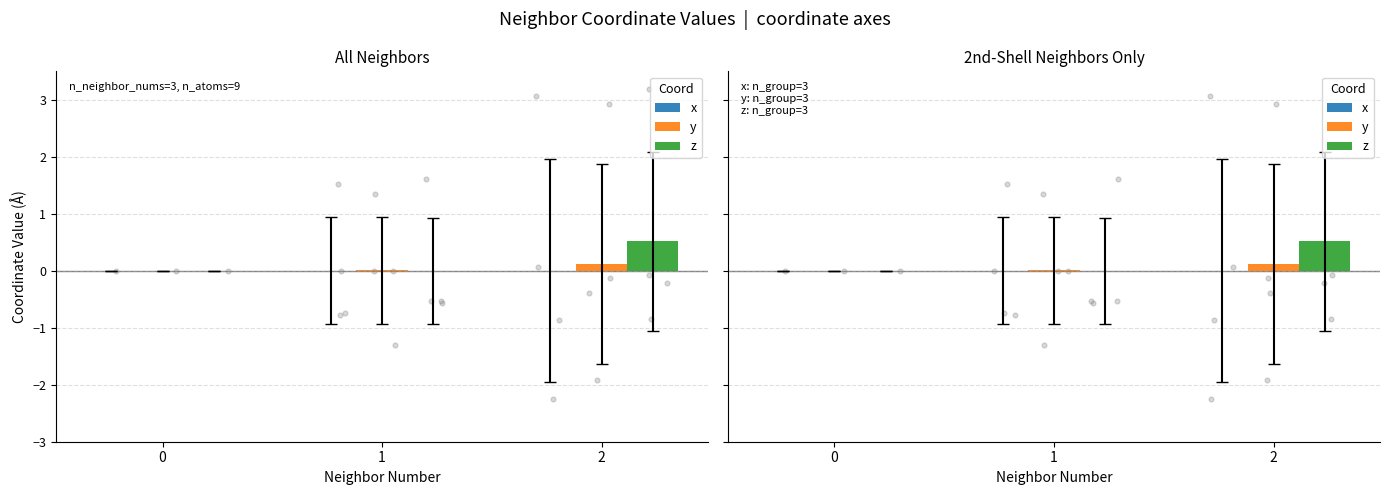

Is the value of x at 0 greater than the value of z at 0?

No